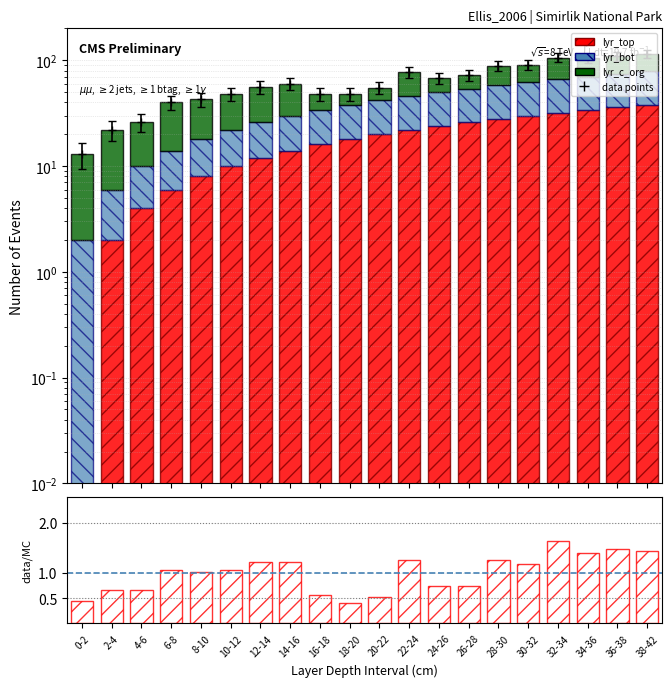

The value of lyr_c_org at 28-30 is 47.5. True or false?

False